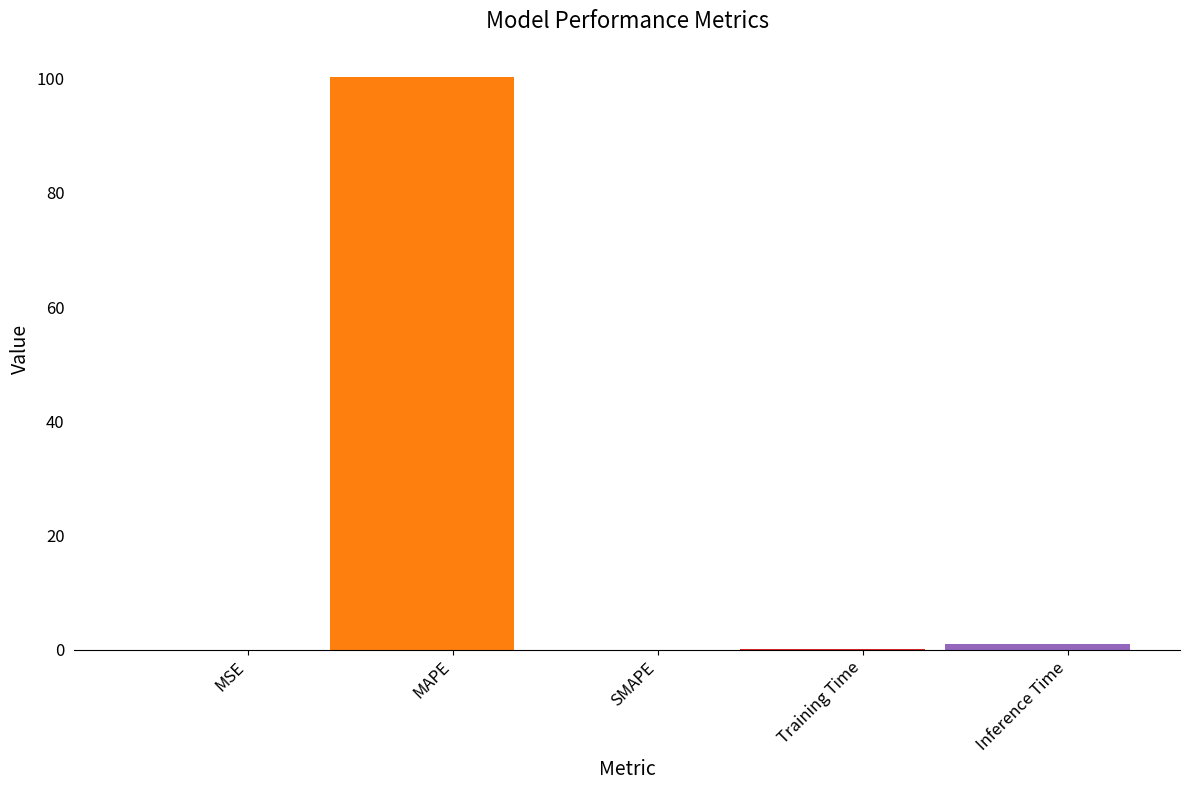

Which label corresponds to the largest value in the chart?

MAPE